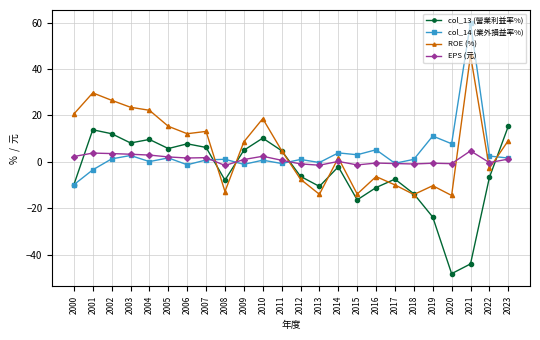

Where do ROE (%) and EPS (元) first cross each other?

2007 and 2008